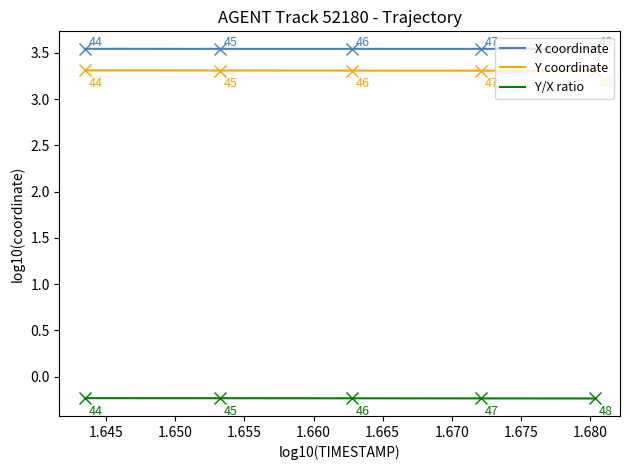

List the series in order of their peak value, lowest first.

Y/X ratio, Y coordinate, X coordinate